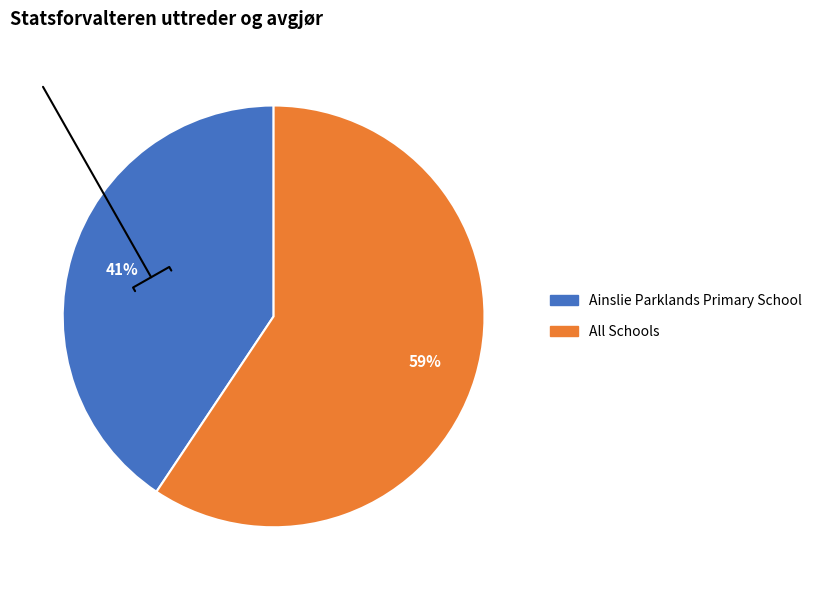

Is Ainslie Parklands Primary School the majority of the pie?

No